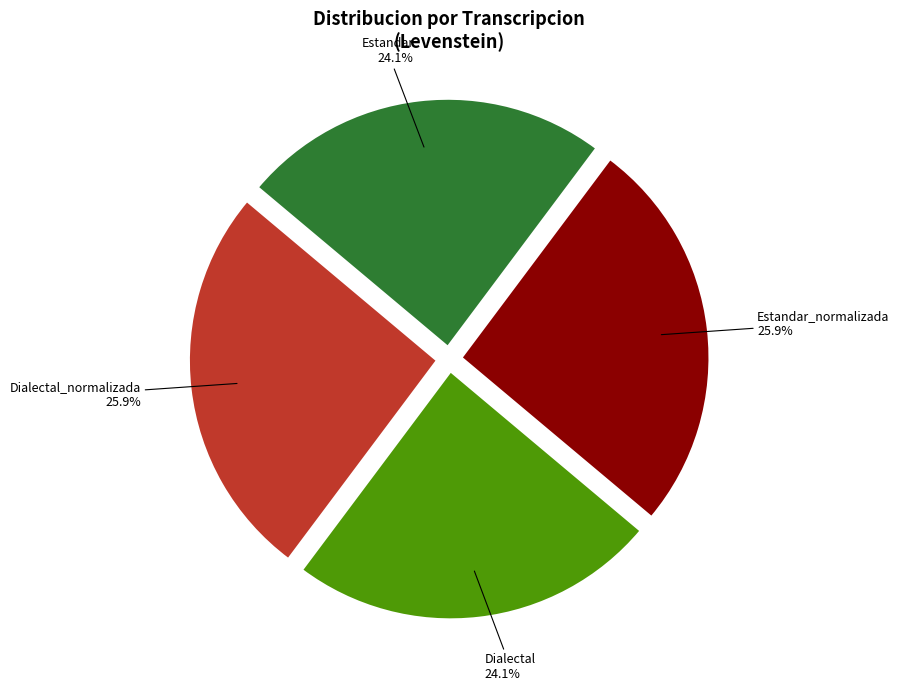

Do Dialectal_normalizada and Estandar_normalizada together represent more than half of the pie?

Yes